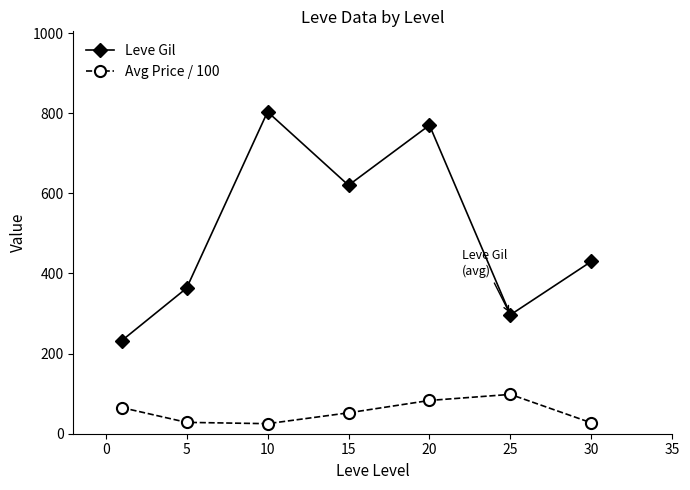

True or false: Leve Gil and Avg Price / 100 intersect in this chart.

False